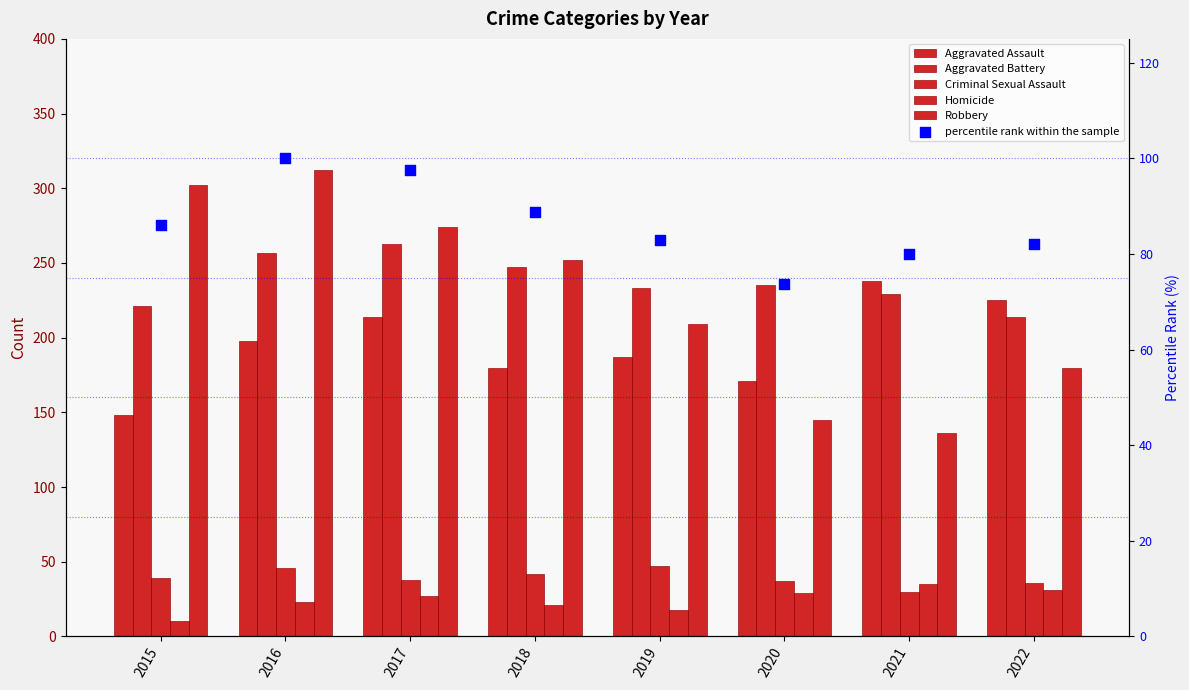

Is the value of Criminal Sexual Assault at 2021 greater than the value of percentile rank within the sample at 2017?

No